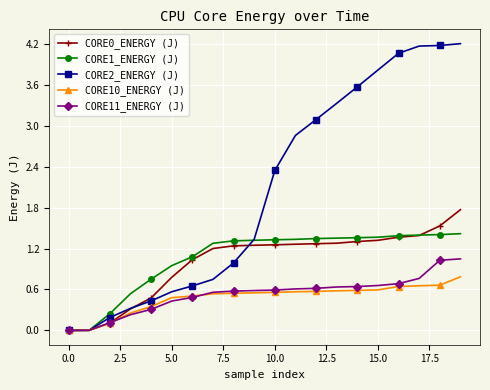

What is the greatest value displayed?

4.2